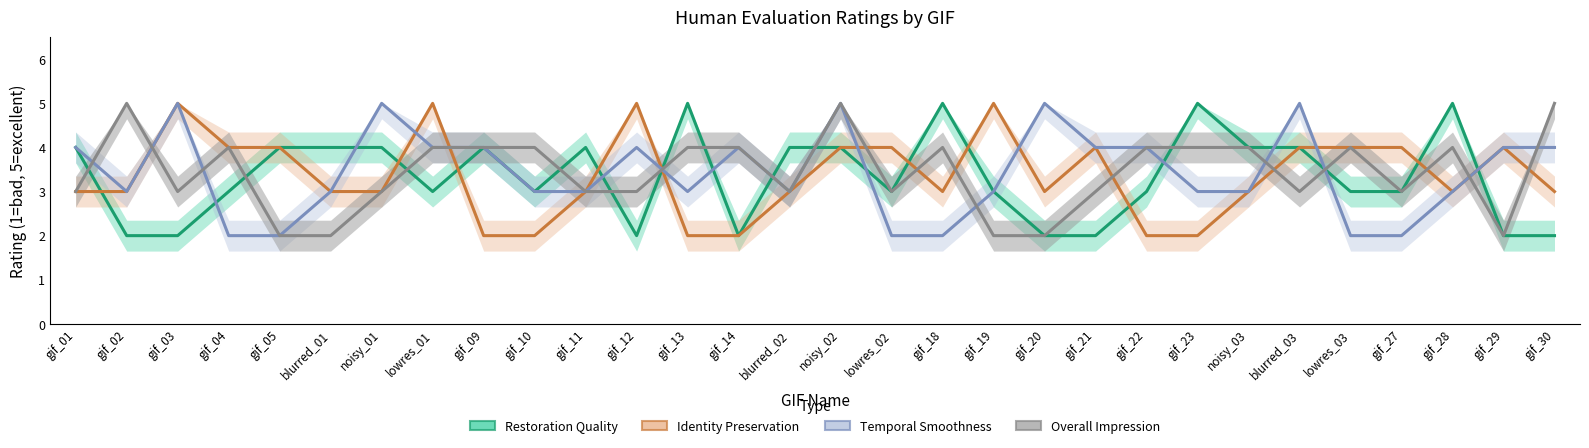

List the labels in order of Restoration Quality value, largest first.

gif_13, gif_18, gif_23, gif_28, gif_01, gif_05, blurred_01, noisy_01, gif_09, gif_11, blurred_02, noisy_02, noisy_03, blurred_03, gif_04, lowres_01, gif_10, lowres_02, gif_19, gif_22, lowres_03, gif_27, gif_02, gif_03, gif_12, gif_14, gif_20, gif_21, gif_29, gif_30